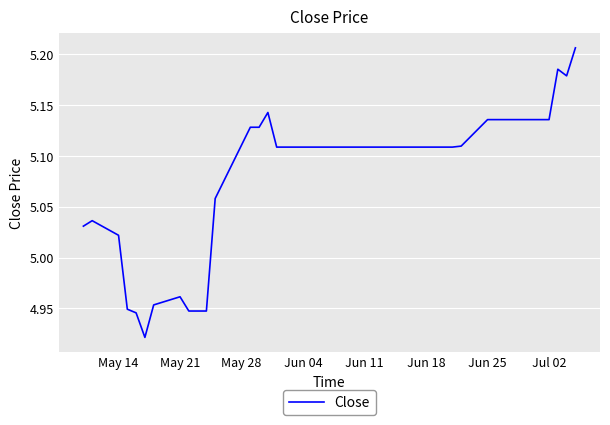

What is the difference between the maximum and minimum values?

0.3